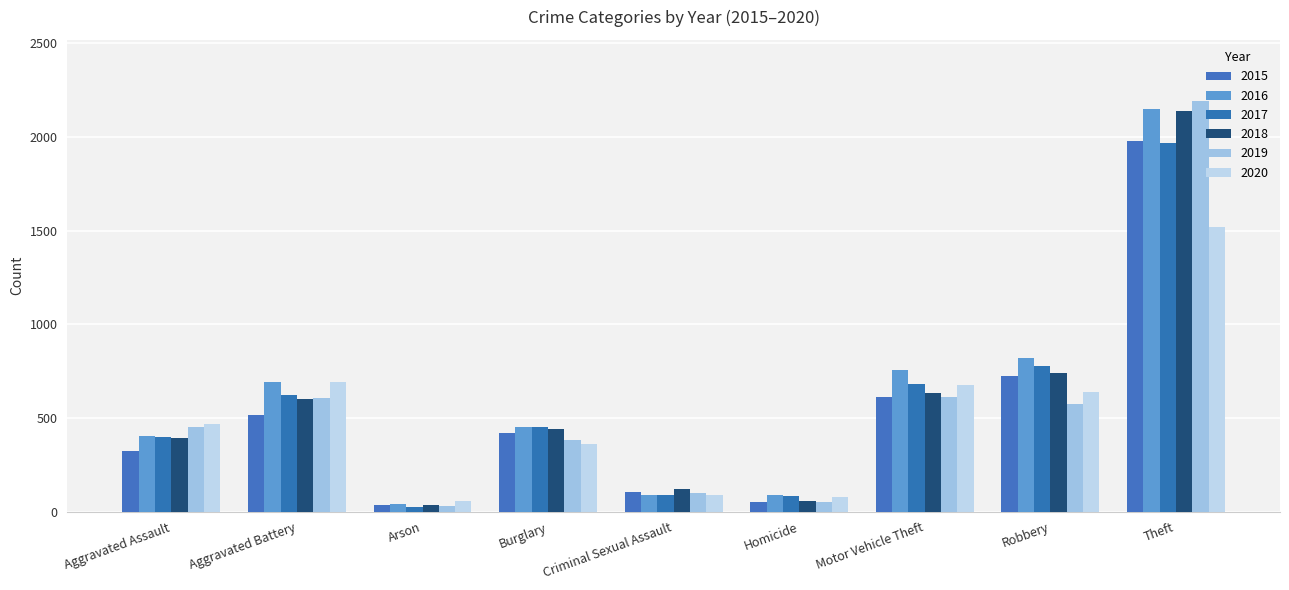

What is the difference between the maximum and minimum values in the 2015 series?

1946